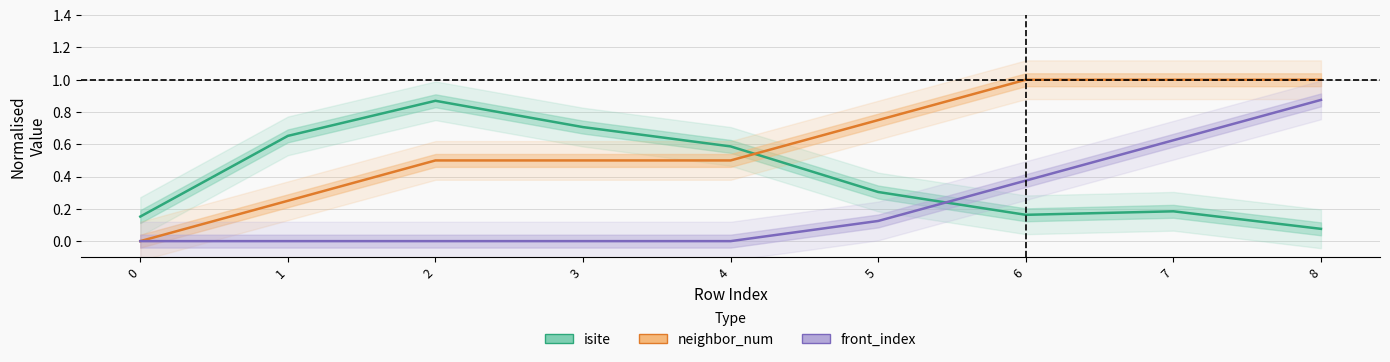

True or false: front_index and neighbor_num cross at least once.

False